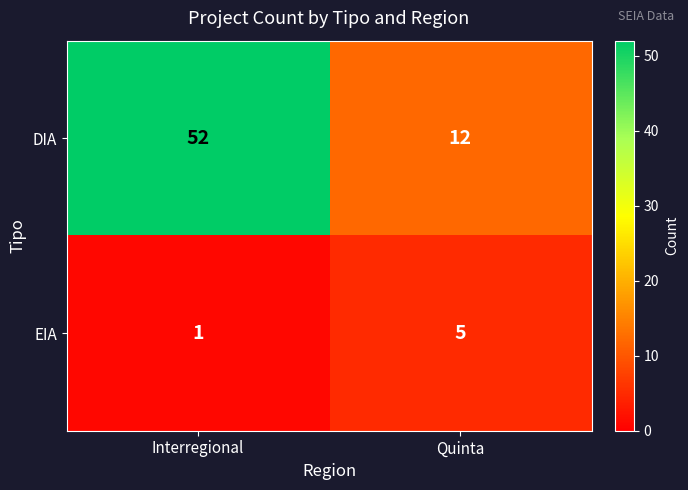

What is the difference between the DIA values at Interregional and Quinta?

40